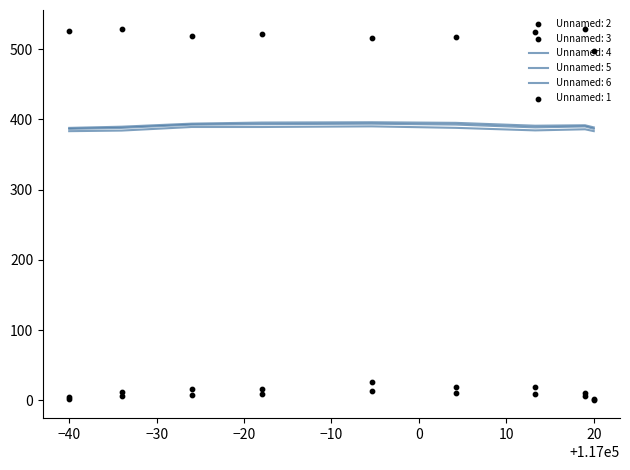

Which series has the largest total across all categories?

Unnamed: 1